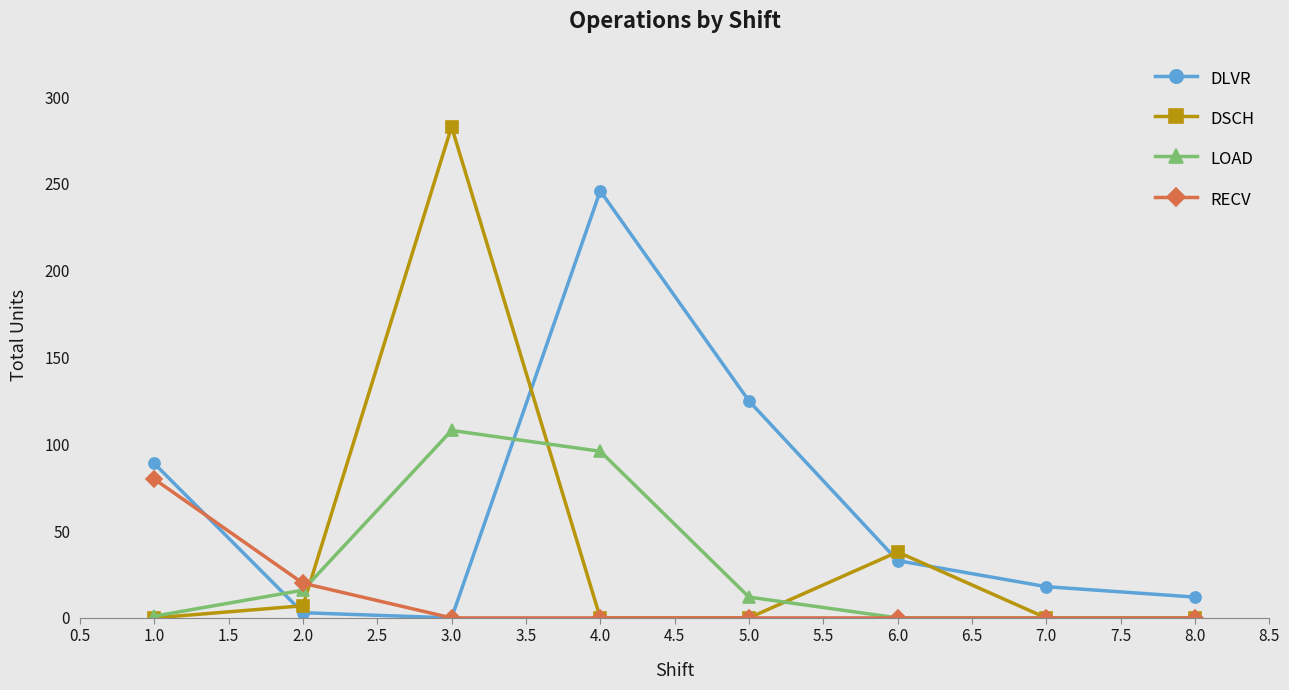

How many times do LOAD and DLVR cross each other?

2